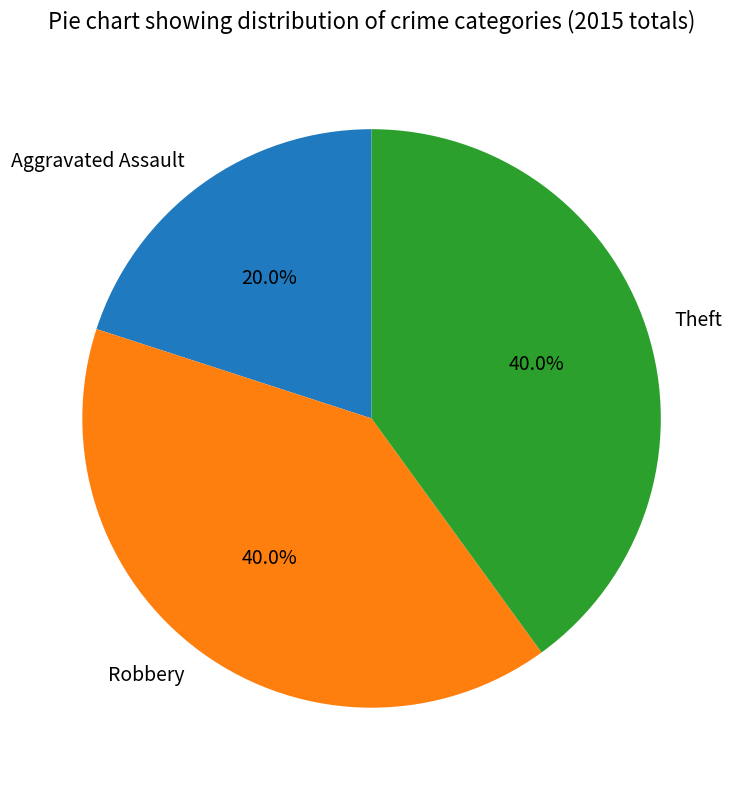

Which slice is the smallest?

Aggravated Assault